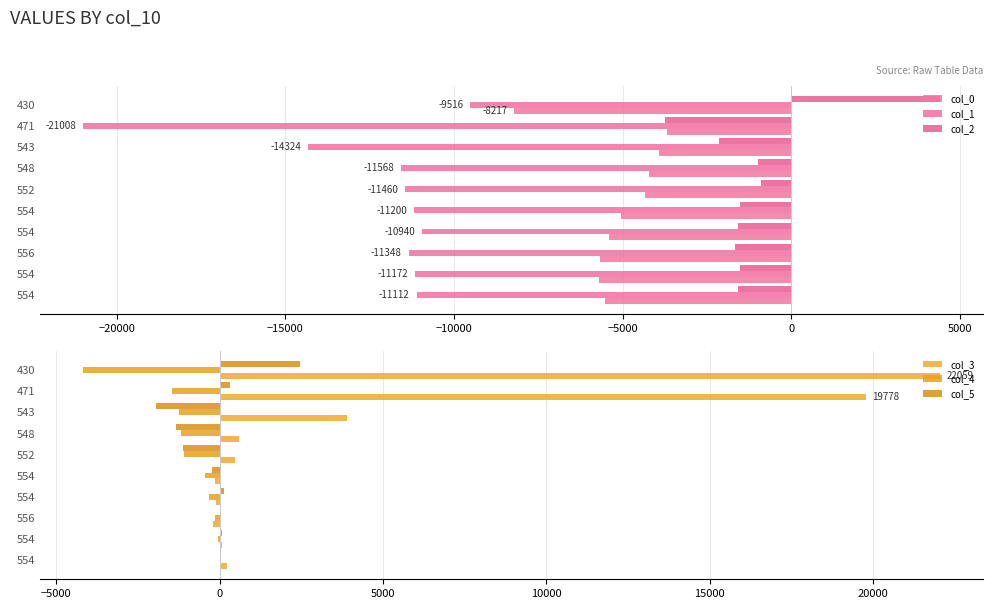

How many values in col_4 are below zero?

9